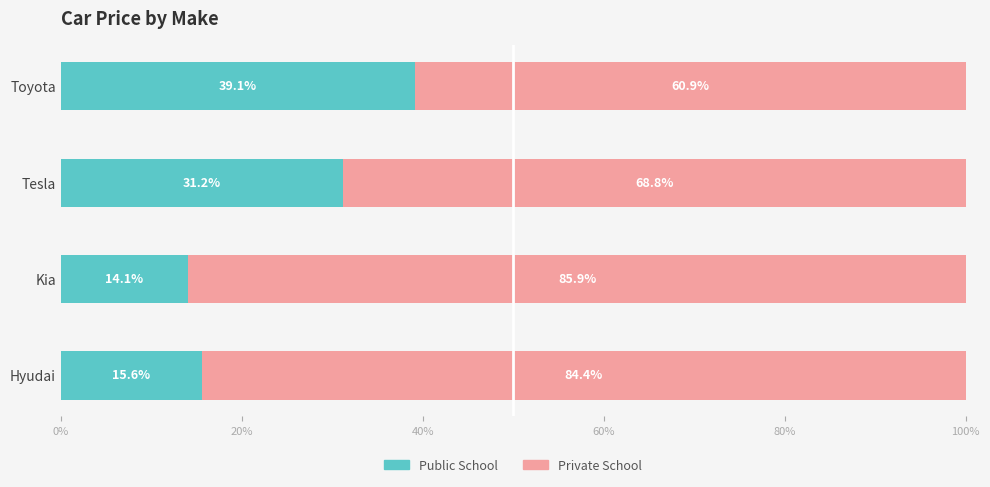

What is the difference between the maximum and minimum values in the Public School series?

25.0